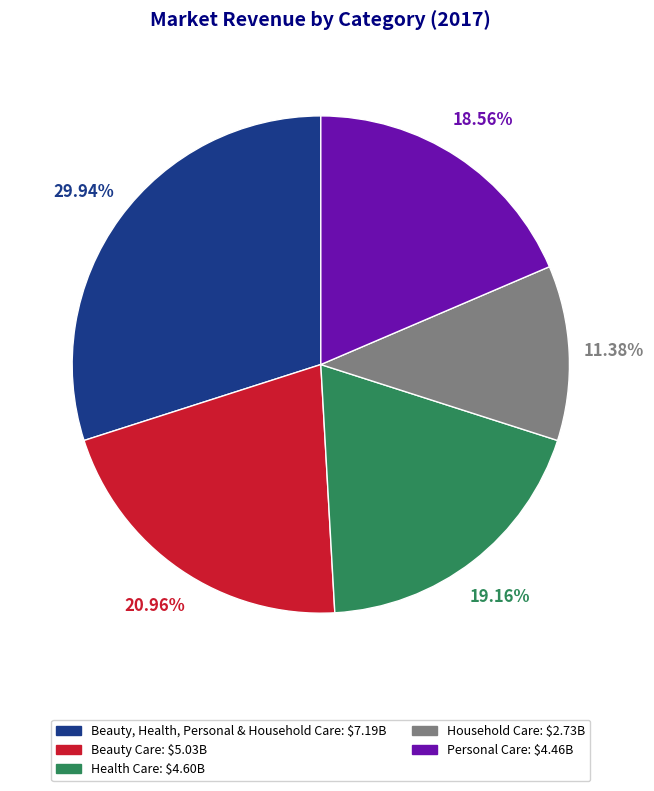

Do Personal Care and Beauty Care together represent more than half of the pie?

No